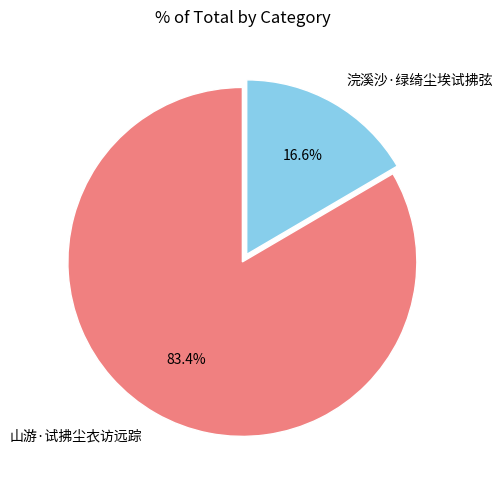

How many slices are in this pie chart?

2